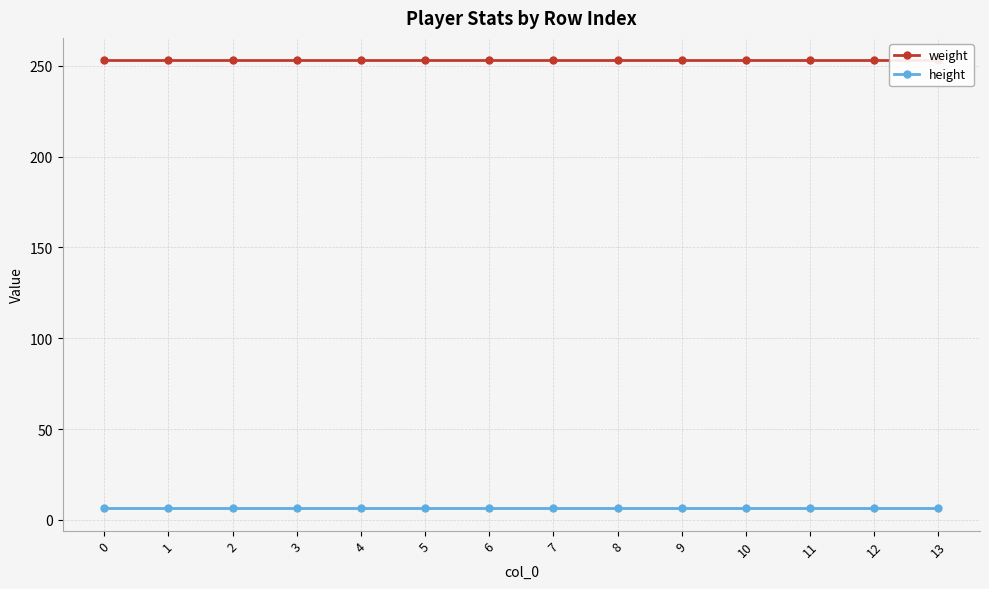

Read the weight value at 0.

253.0